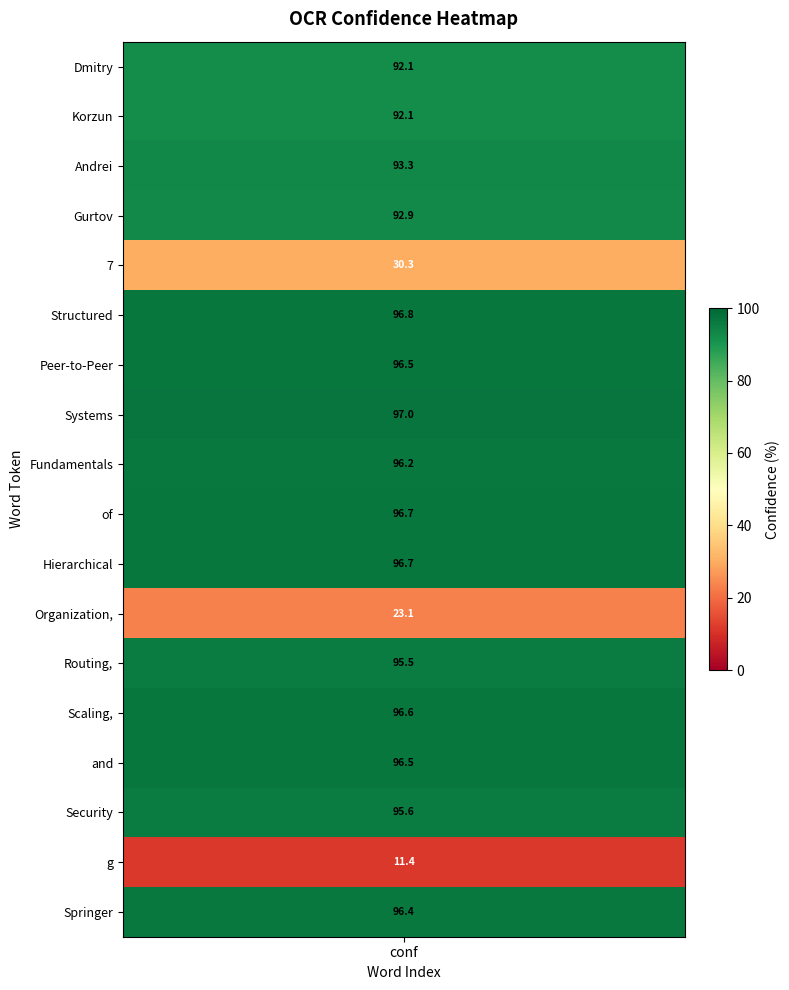

The height series shows 39.0 at 10. True or false?

False